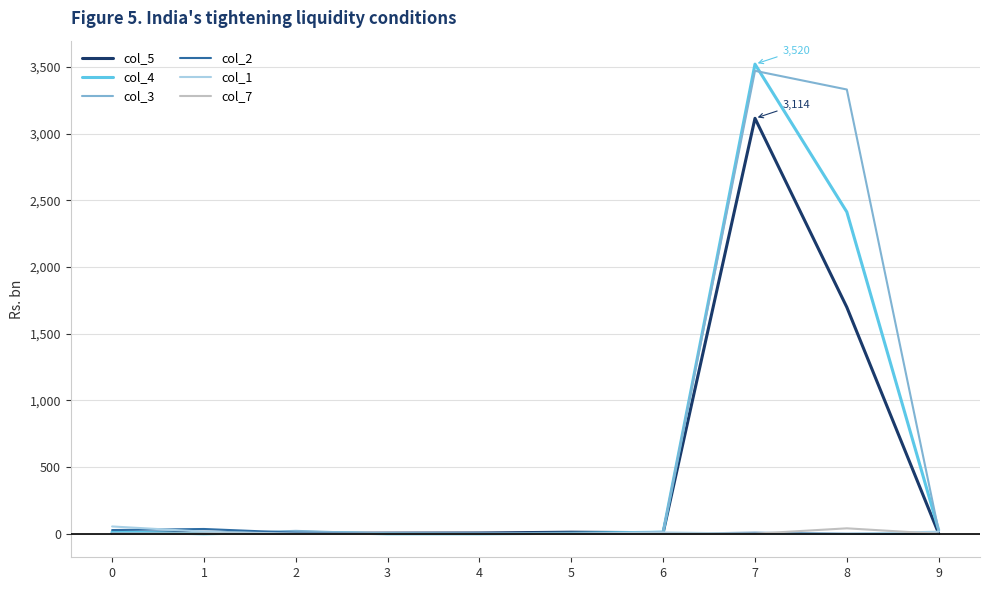

Which series has the widest spread of values?

col_4